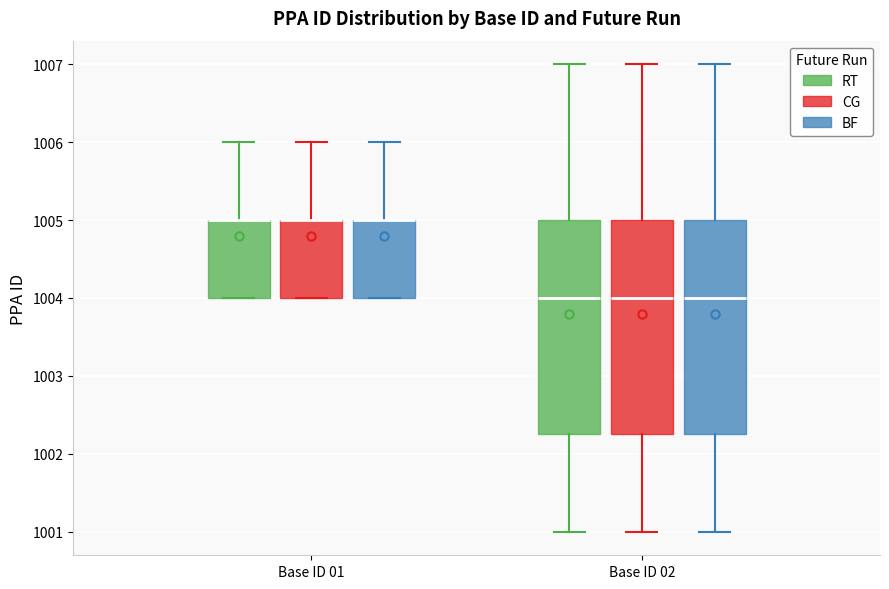

Where does the upper whisker of the box for Base ID 02 (BF) end on the y-axis? The values are not printed on the chart, so give them approximately, as read against the axis.

1007.0